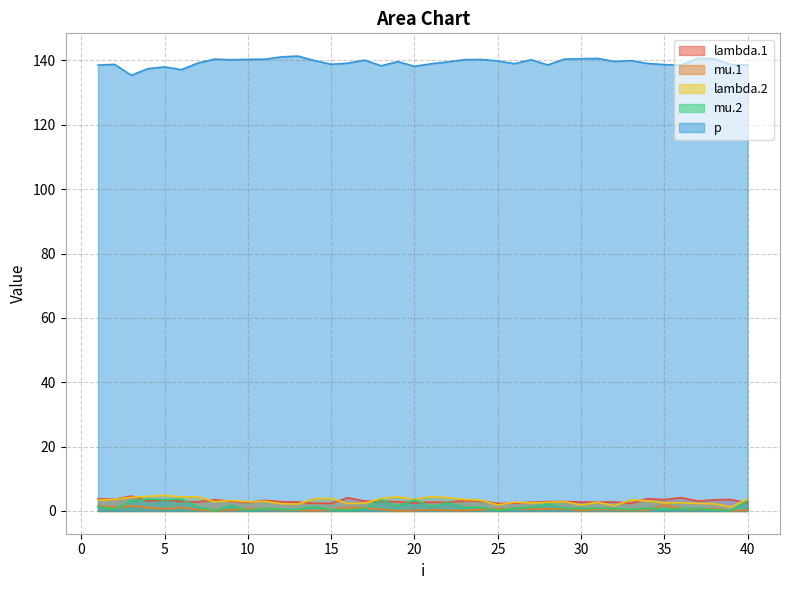

The mu.2 series shows 0.0 at 8. True or false?

True